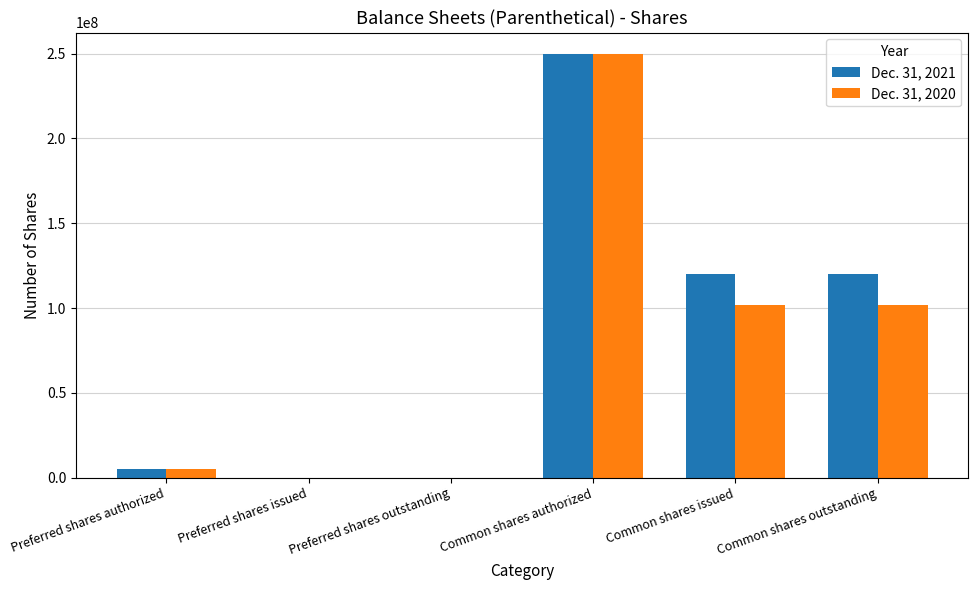

Is it true that Dec. 31, 2020 equals 0 at Preferred shares issued?

True